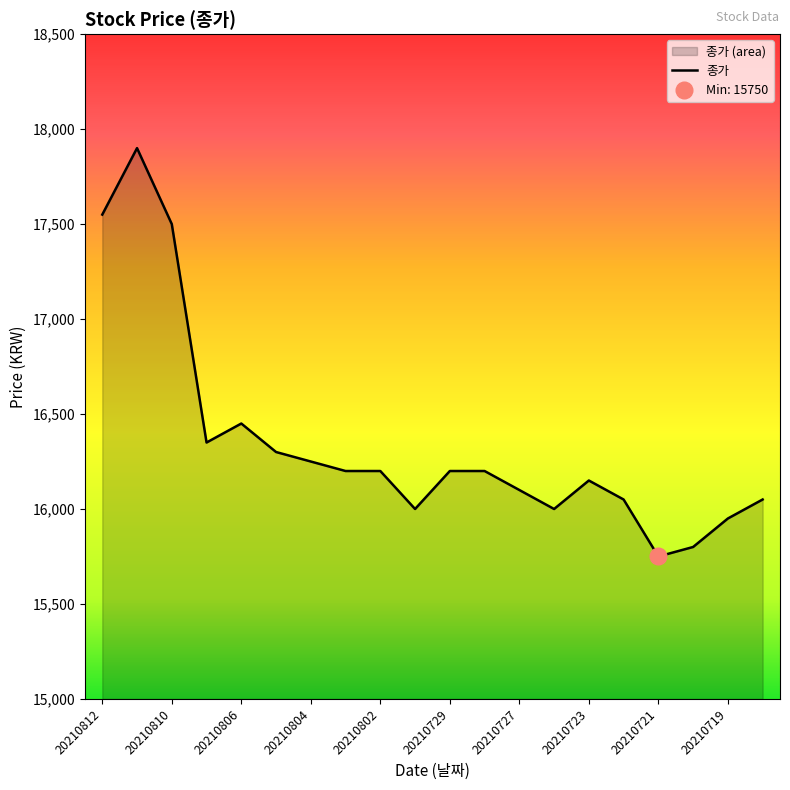

True or false: the data has more than 0 interior local peaks.

True